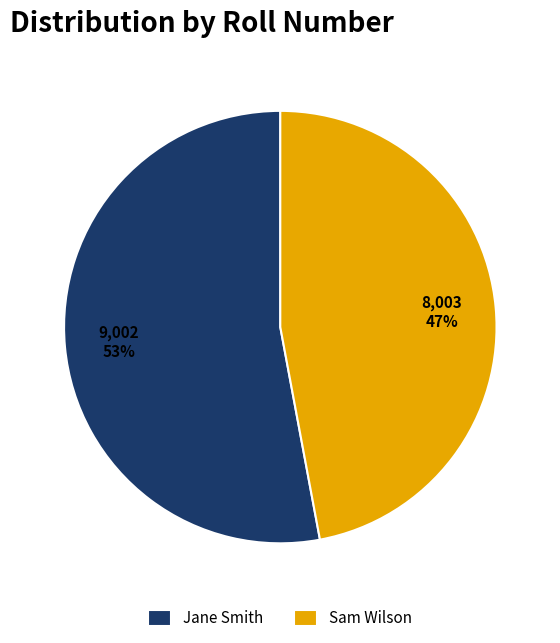

Rank the categories by value from lowest to highest.

Sam Wilson, Jane Smith